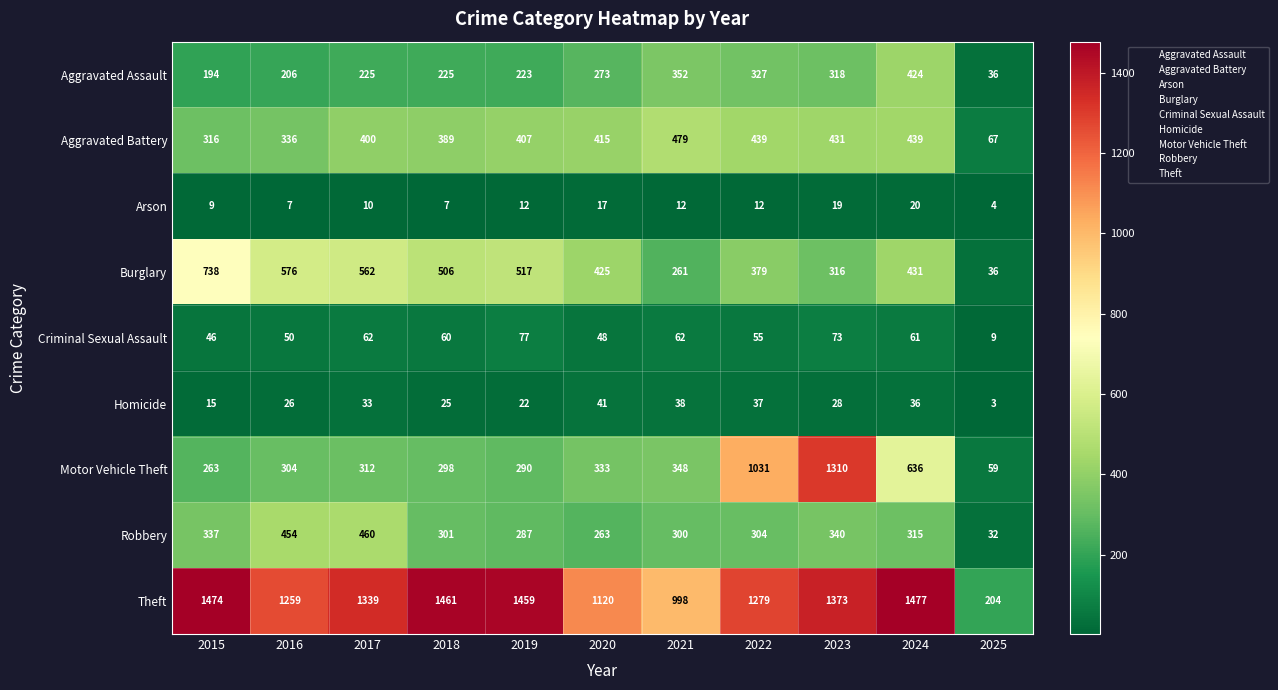

Where does the Robbery series first go above 304?

2015